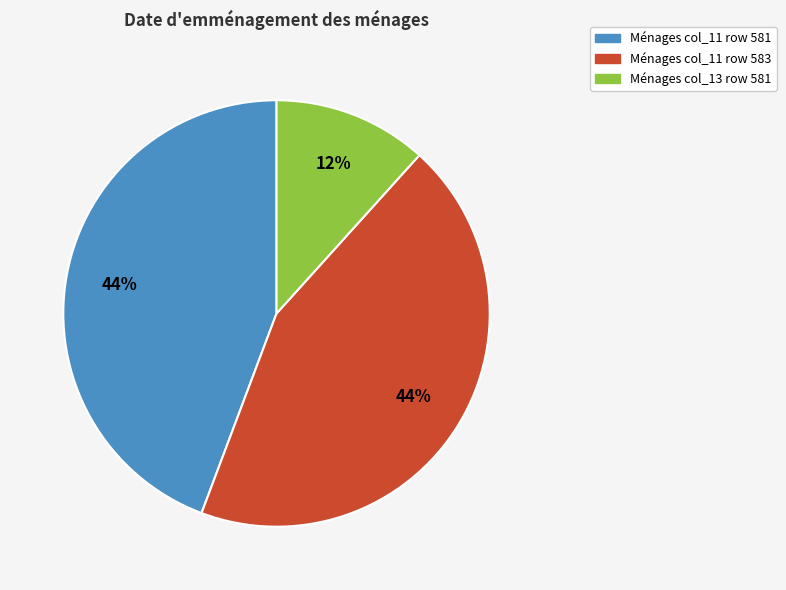

Is there any slice that represents more than half of the pie?

No